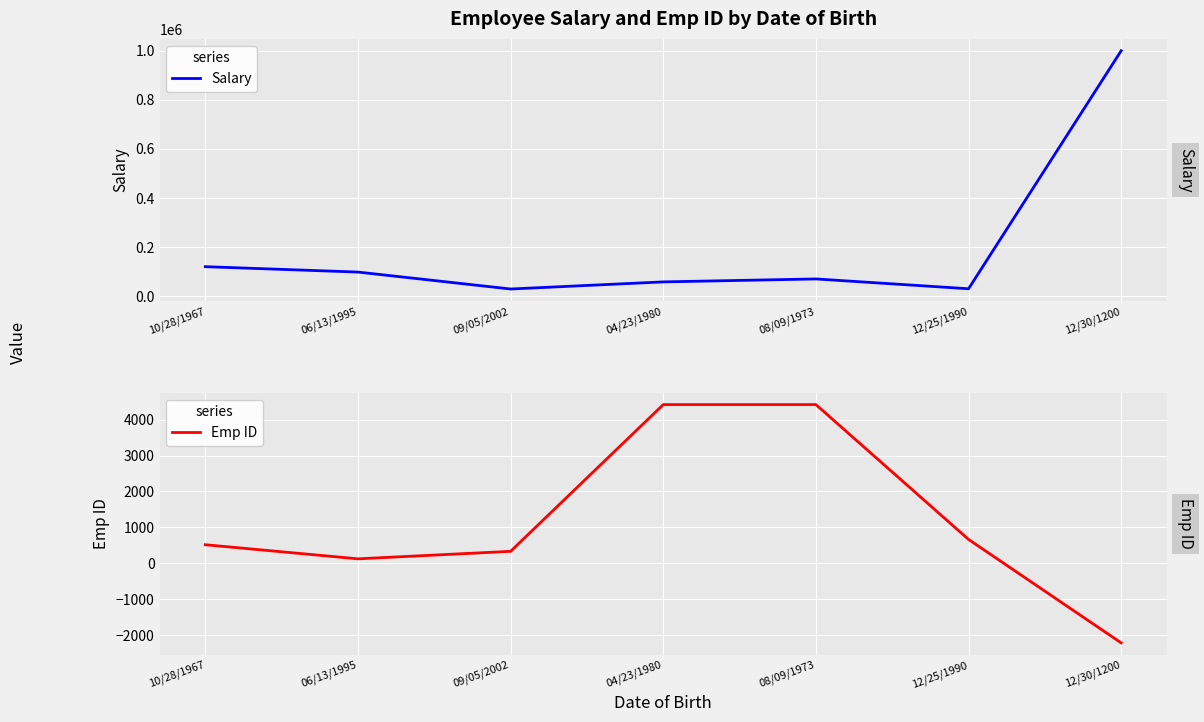

List the series in order of their overall mean, lowest first.

Emp ID, Salary